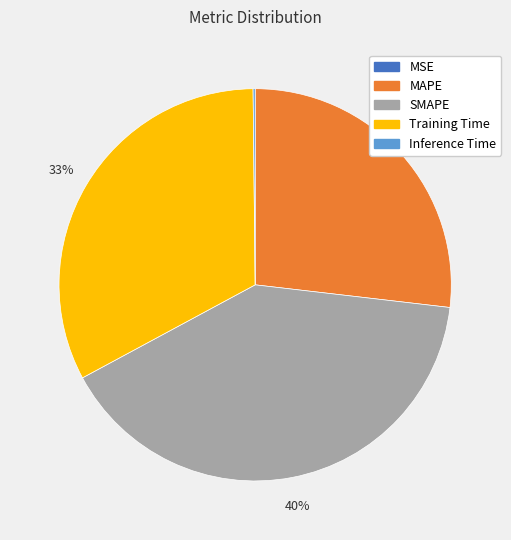

What is the largest slice in the pie chart?

SMAPE